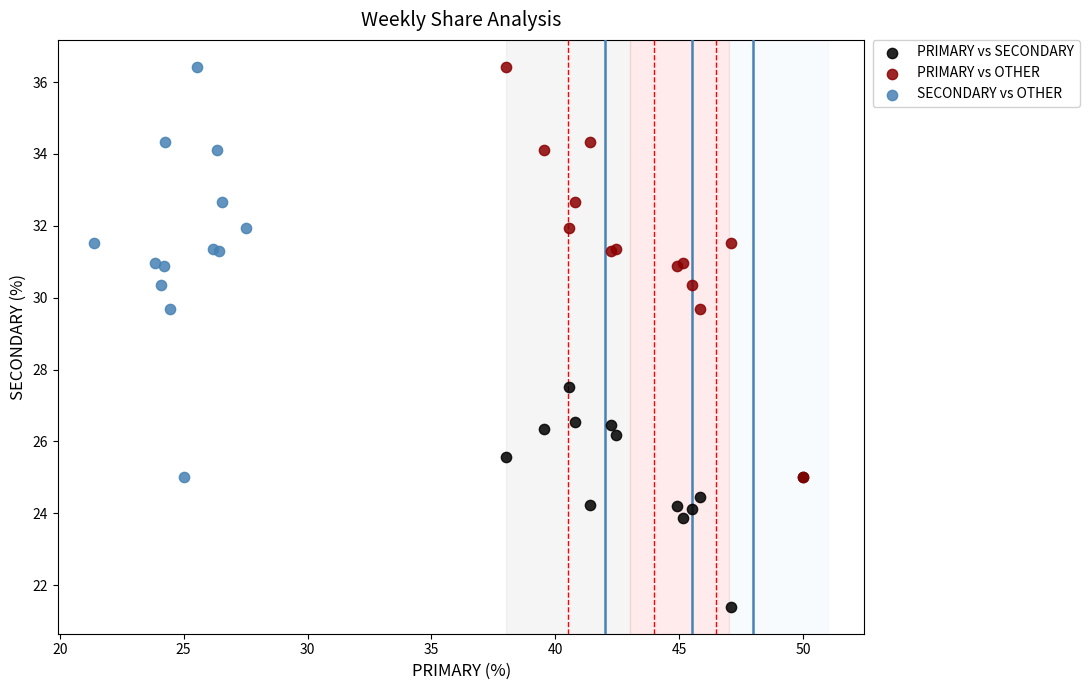

What are all the series names shown in the legend?

PRIMARY vs SECONDARY, PRIMARY vs OTHER, SECONDARY vs OTHER